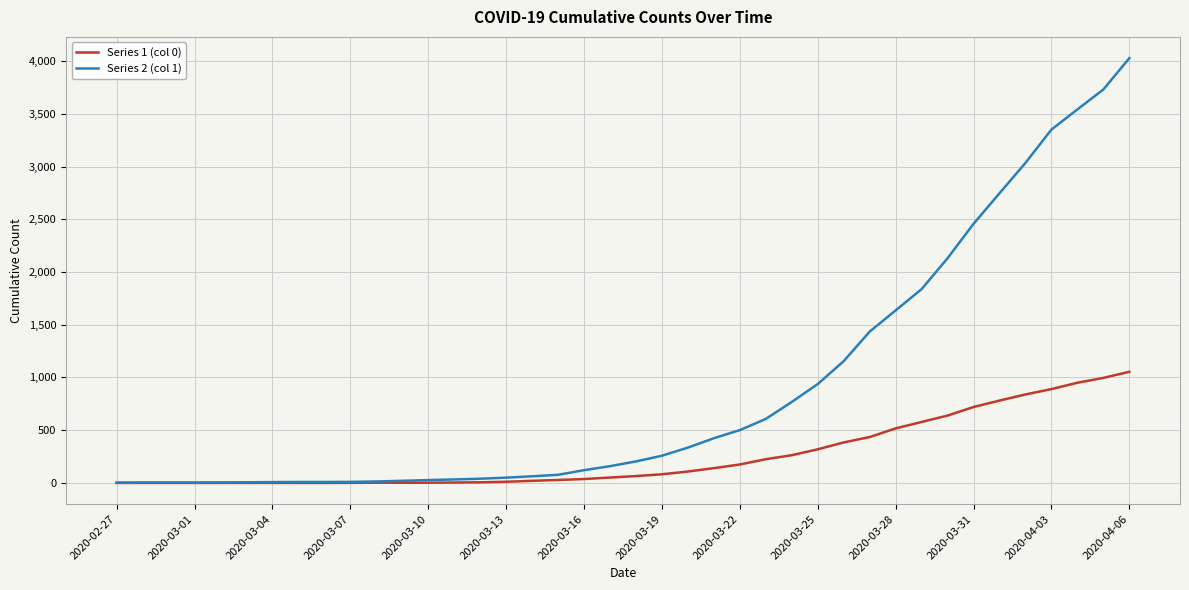

Which series has the widest spread of values?

Series 2 (col 1)